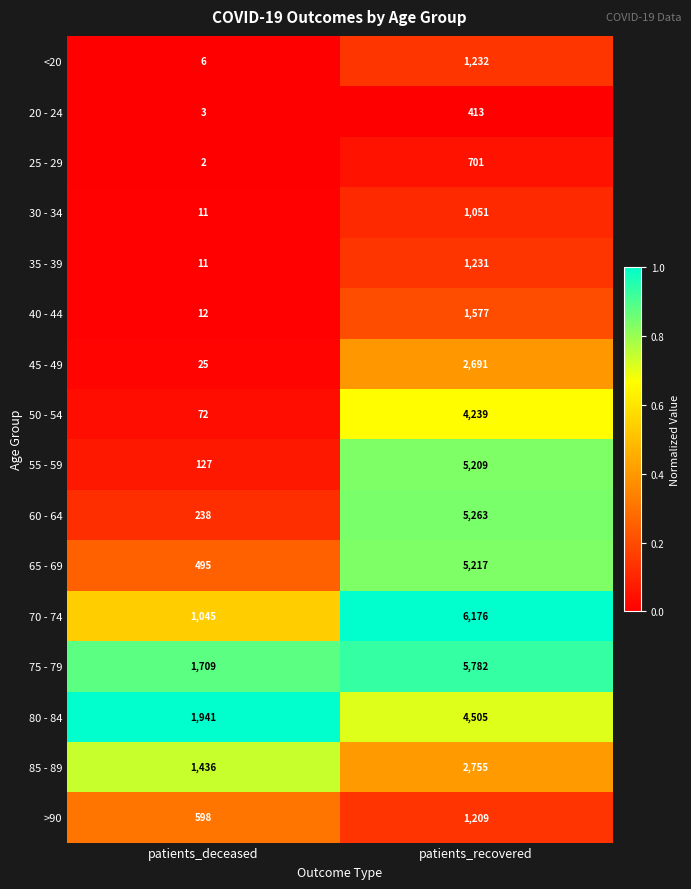

At which category is the sum across all series the highest?

patients_recovered